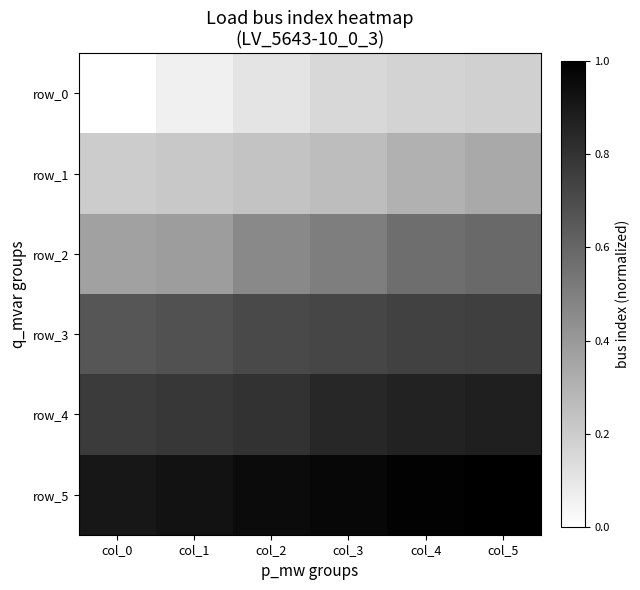

The row_5 series shows 1.4 at col_0. True or false?

False